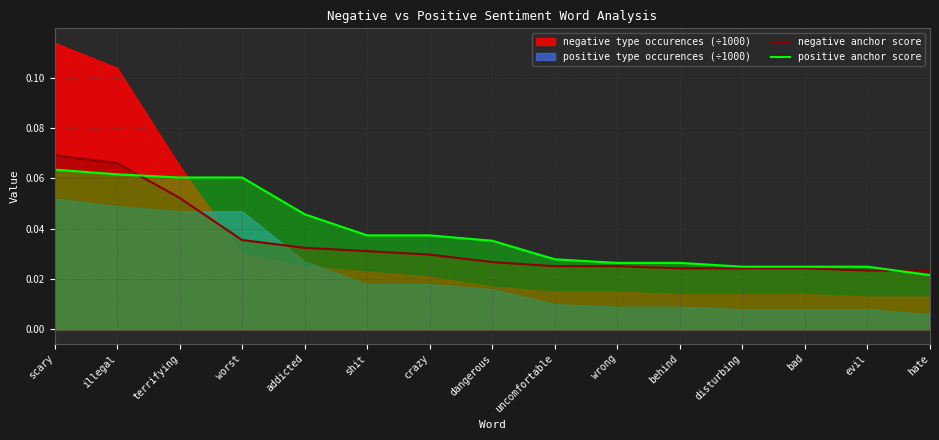

Is it true that positive anchor score equals 0.1 at crazy?

False